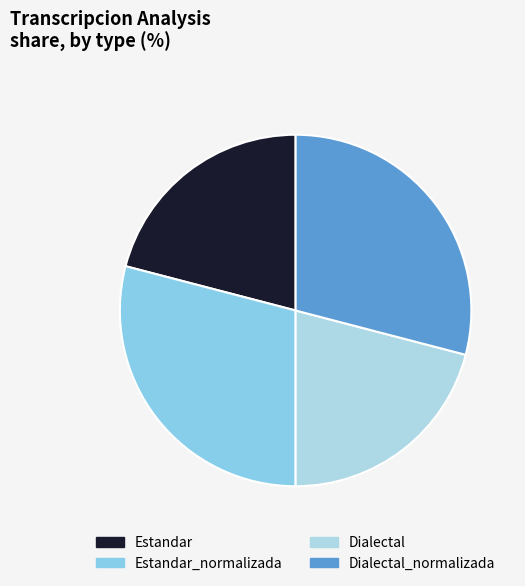

How many segments does this pie chart have?

4